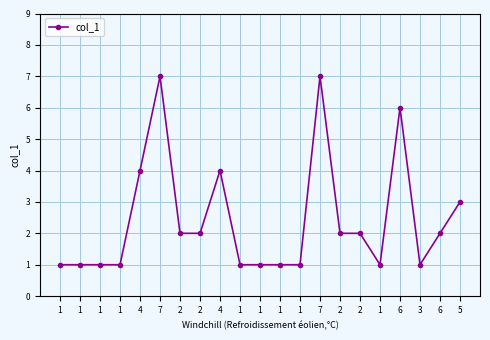

How many data points are less than 2?

10